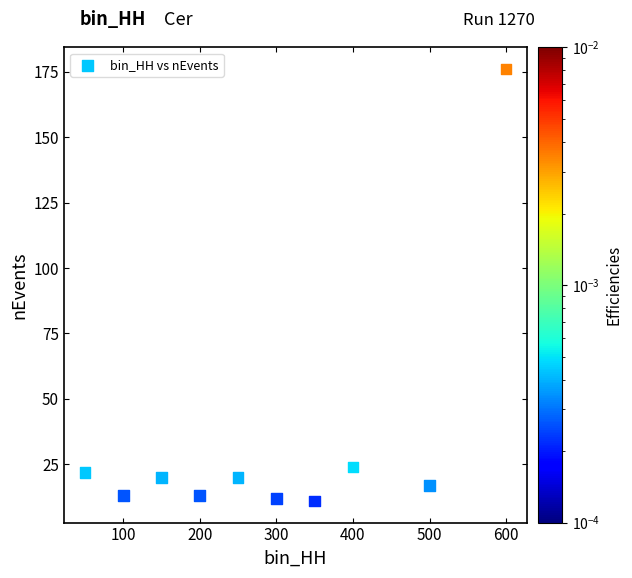

What Y value in the scatter plot is closest to 93?

24